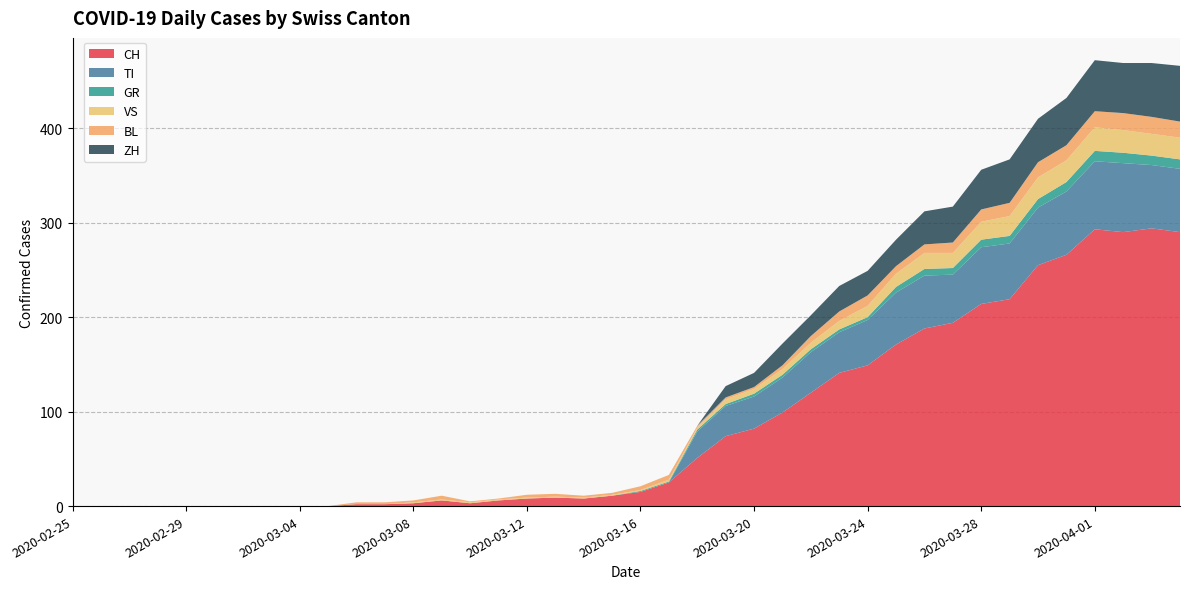

Reading left to right, transcribe all the data shown in this chart.

CH: 0	0	0	0	0	0	0	0	0	0	2	2	3	6	3	6	8	9	8	11	15	25	51	74	82	99	120	141	149	171	188	194	214	219	255	266	293	290	294	290
TI: 0	0	0	0	0	0	0	0	0	0	0	0	0	0	0	0	0	0	0	0	0	0	28	32	34	37	43	43	48	55	56	51	60	59	61	67	72	73	67	67
GR: 0	0	0	0	0	0	0	0	0	0	0	0	0	0	0	0	0	0	0	0	1	1	2	2	3	3	3	3	3	6	7	7	8	8	9	10	11	11	10	10
VS: 0	0	0	0	0	0	0	0	0	0	0	0	1	1	1	1	1	1	1	1	1	2	2	5	5	6	7	9	12	14	17	16	19	21	23	23	25	24	23	23
BL: 0	0	0	0	0	0	0	0	0	0	2	2	2	4	1	1	3	3	2	2	4	5	2	2	2	4	7	10	11	8	9	11	13	14	16	16	17	18	18	17
ZH: 0	0	0	0	0	0	0	0	0	0	0	0	0	0	0	0	0	0	0	0	0	0	0	12	15	23	22	27	26	28	35	38	42	46	46	50	54	53	57	59